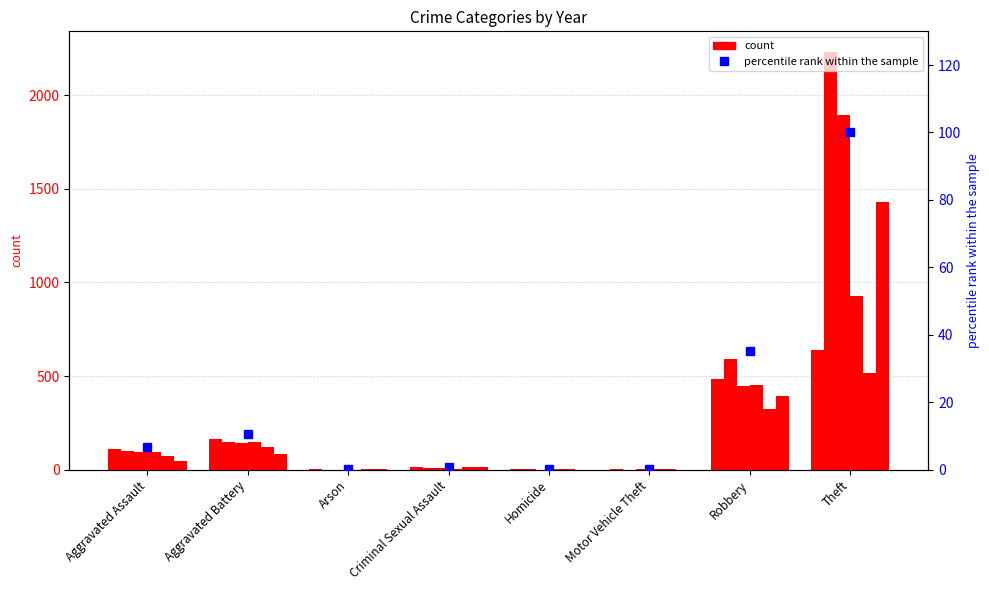

Does the chart contain stacked bars?

No